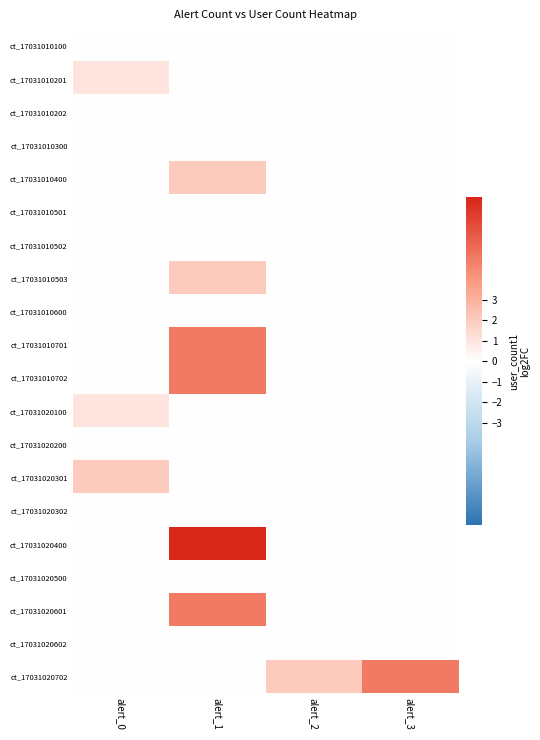

What is the total value across all series at alert_1?

27